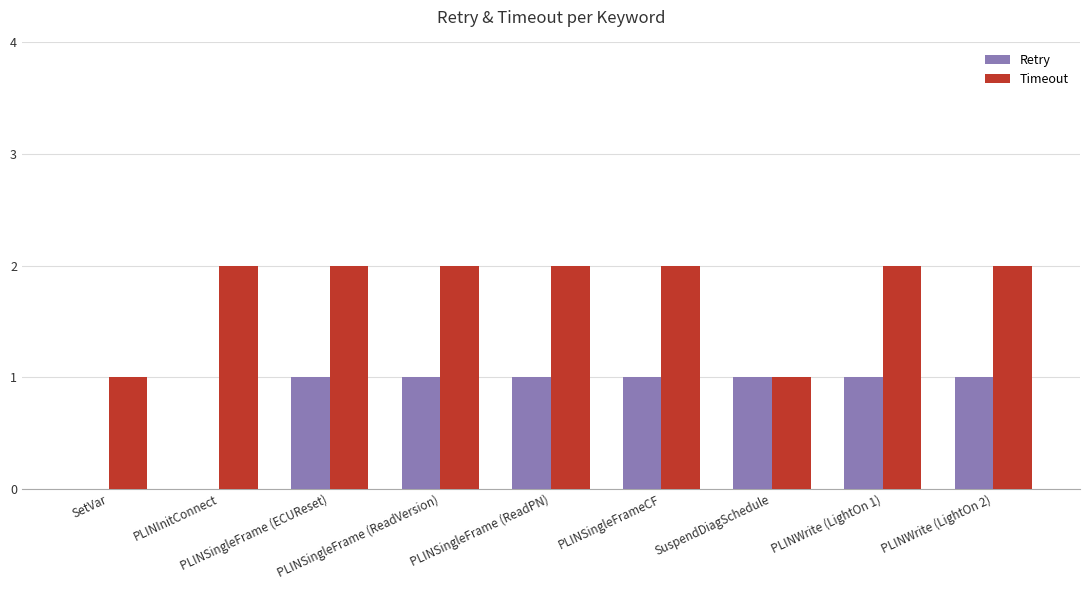

Is it true that Timeout equals 2 at PLINSingleFrame (ReadVersion)?

True